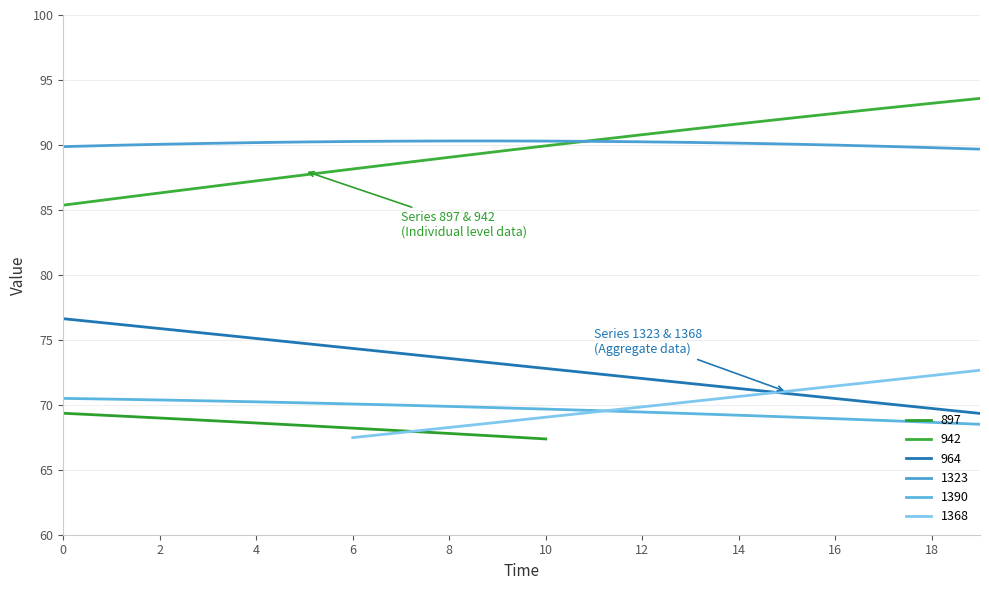

True or false: 942 and 1390 intersect in this chart.

False